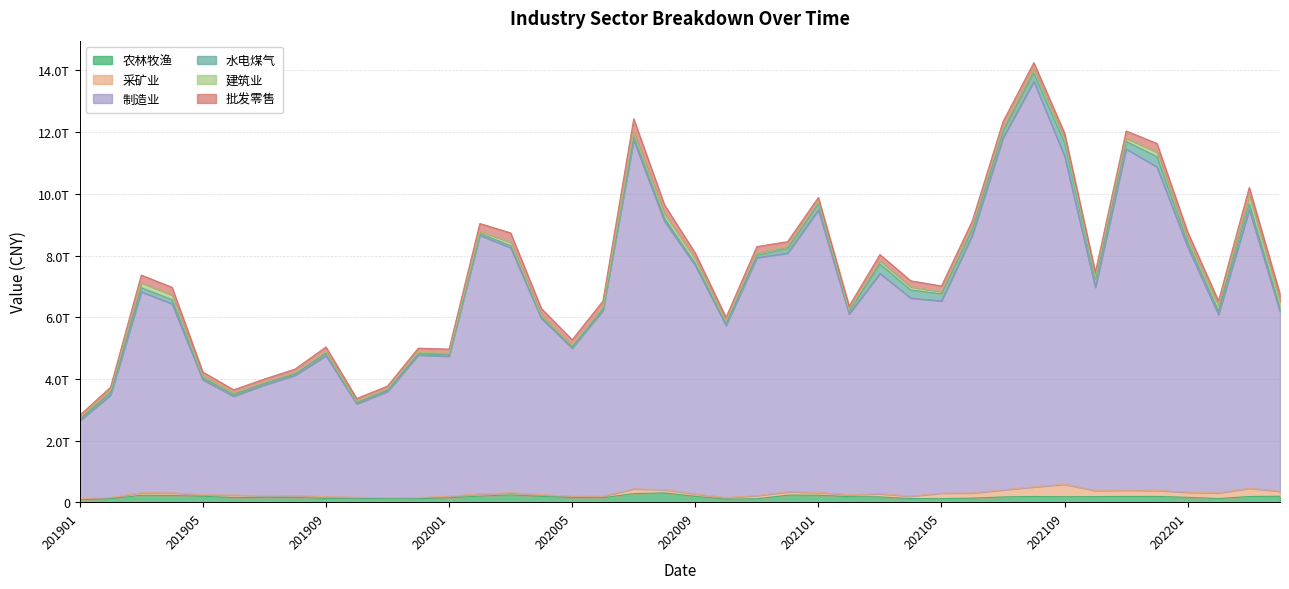

At how many categories does at least one series exceed 5164813789206?

28